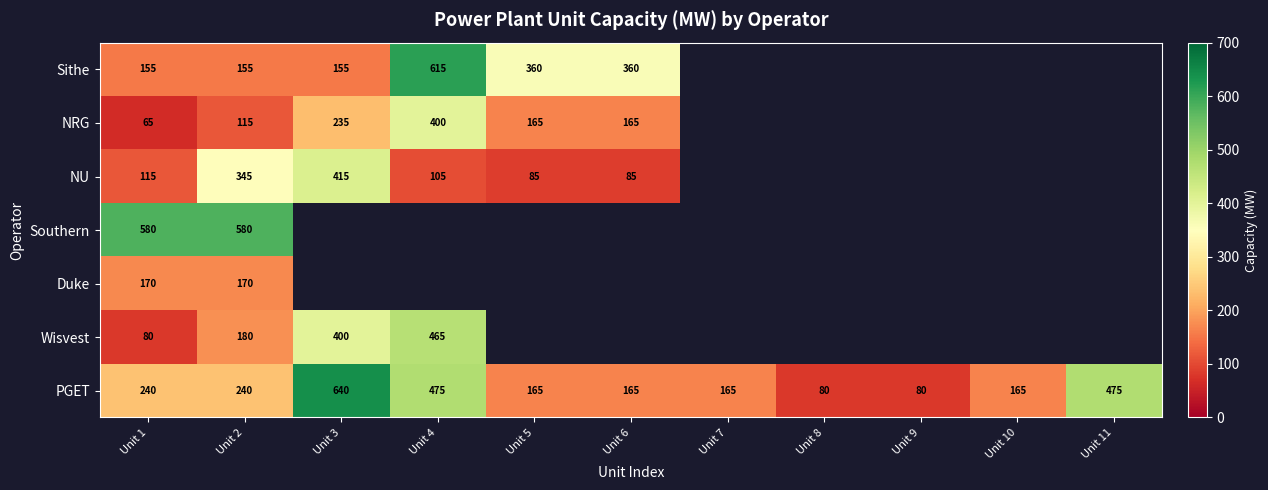

Which category has the lowest value across all series?

Unit 1